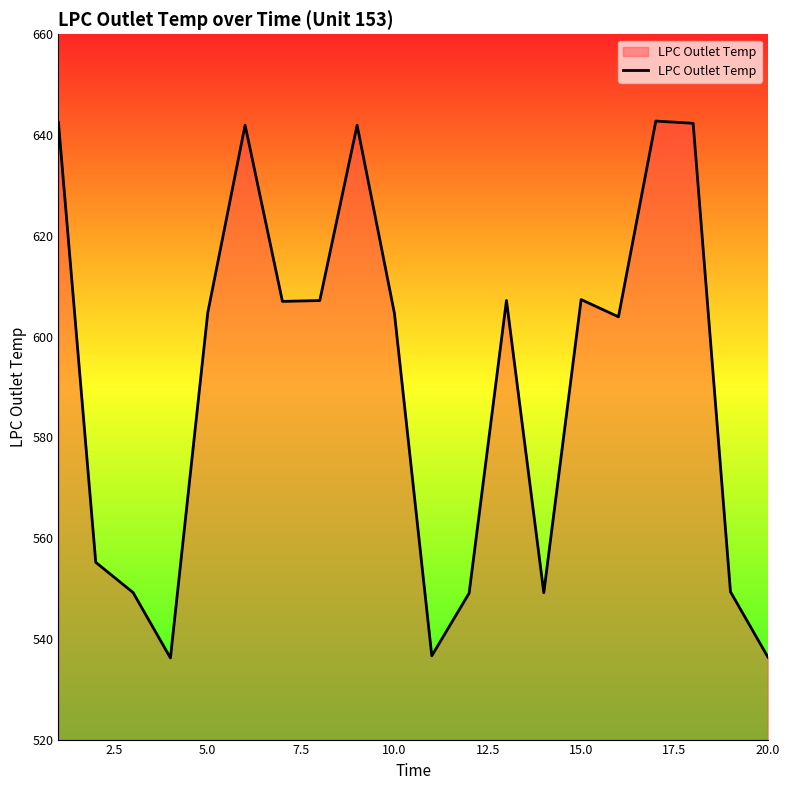

What is the maximum value shown in the chart?

642.8